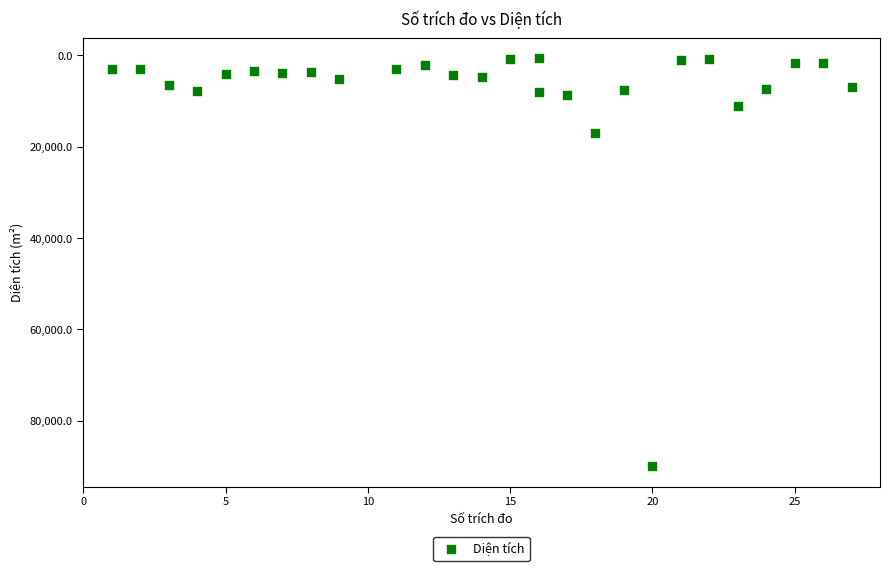

What is the range of X values (max minus min)?

26.0